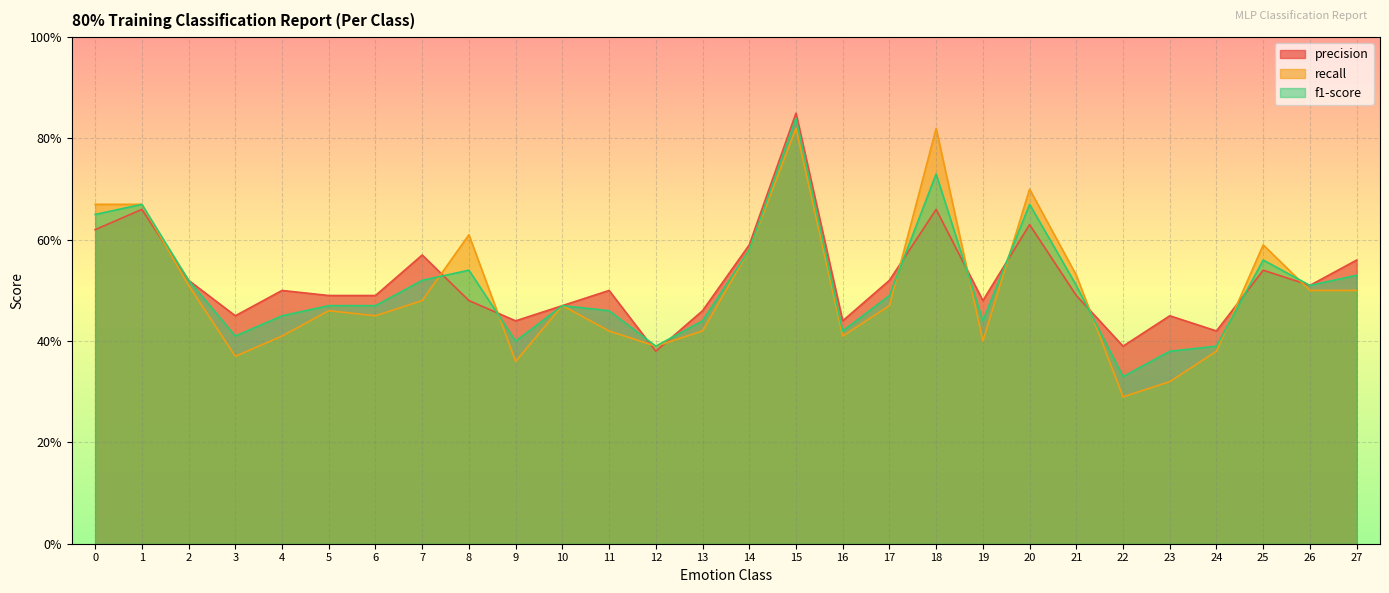

Which series has the largest total across all categories?

precision